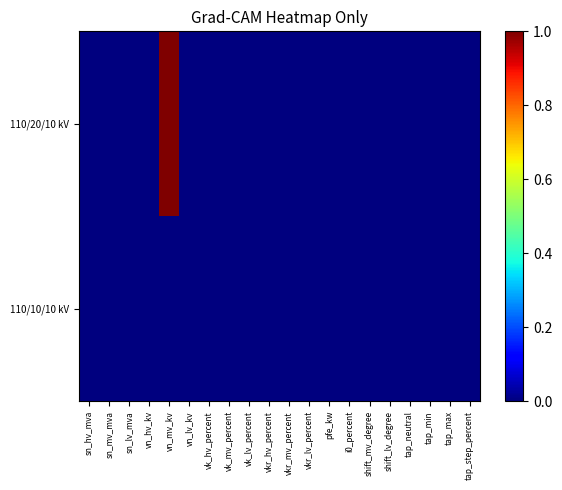

Which has a higher value, vn_mv_kv or sn_mv_mva?

vn_mv_kv